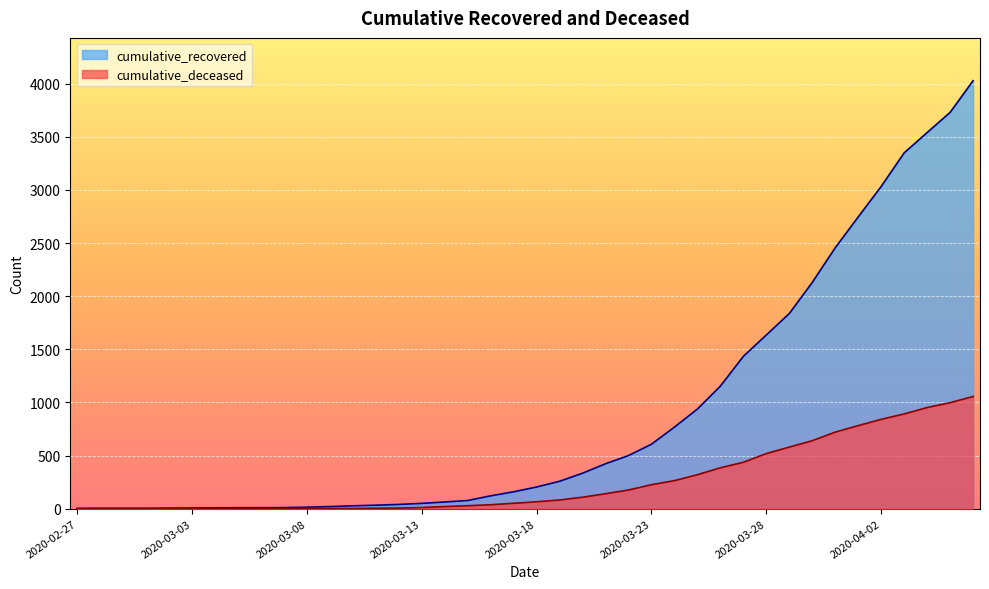

List the labels in order of cumulative_deceased value, largest first.

2020-04-06, 2020-04-05, 2020-04-04, 2020-04-03, 2020-04-02, 2020-04-01, 2020-03-31, 2020-03-30, 2020-03-29, 2020-03-28, 2020-03-27, 2020-03-26, 2020-03-25, 2020-03-24, 2020-03-23, 2020-03-22, 2020-03-21, 2020-03-20, 2020-03-19, 2020-03-18, 2020-03-17, 2020-03-16, 2020-03-15, 2020-03-14, 2020-03-13, 2020-03-12, 2020-03-11, 2020-03-08, 2020-03-09, 2020-03-10, 2020-03-07, 2020-02-27, 2020-02-28, 2020-02-29, 2020-03-01, 2020-03-02, 2020-03-03, 2020-03-04, 2020-03-05, 2020-03-06